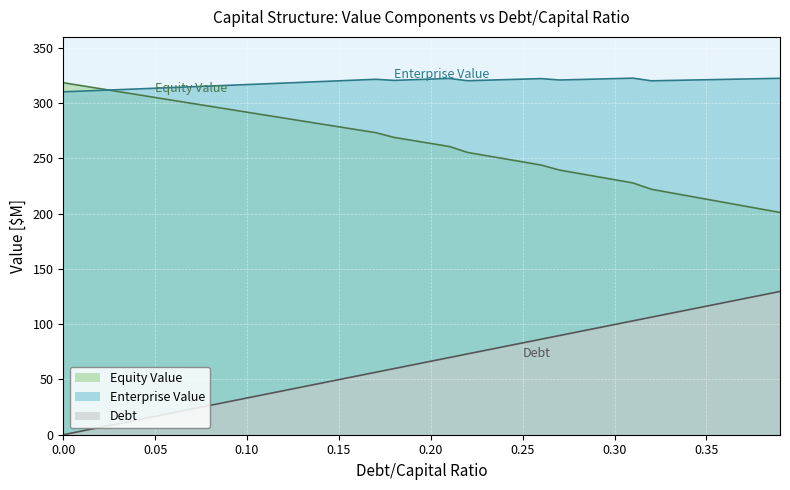

Rank the series at 0.08 from lowest to highest value.

debt, equity_value, enterprise_value